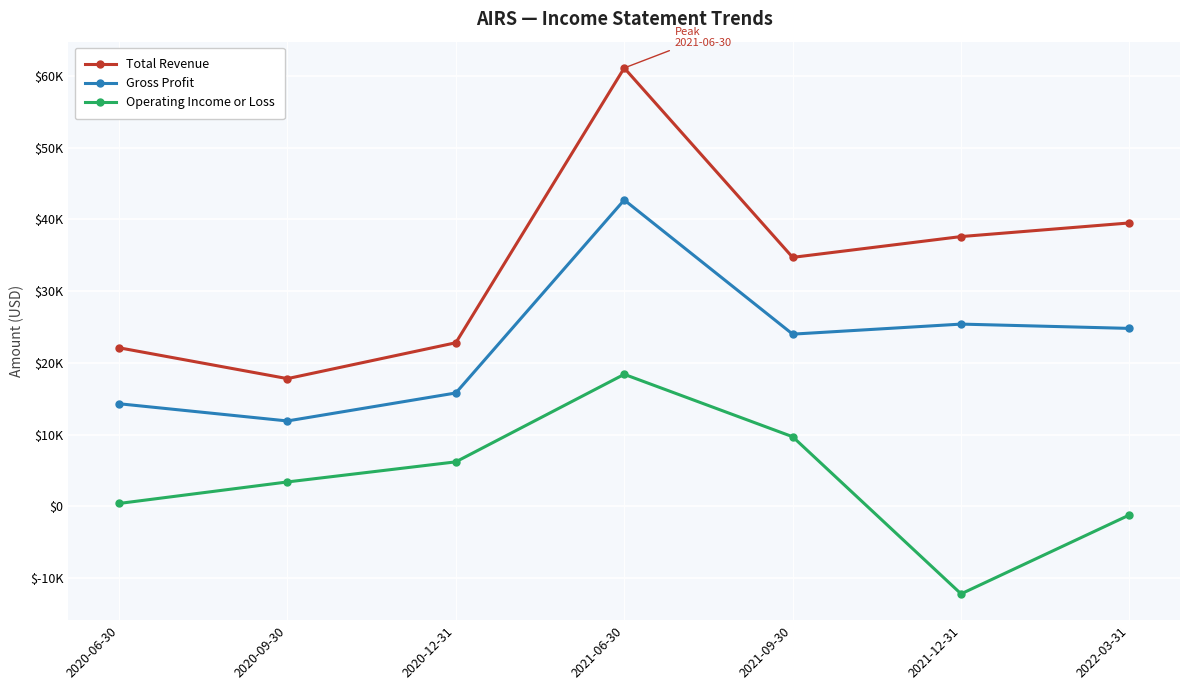

Is it true that Operating Income or Loss equals -5914 at 2021-12-31?

False